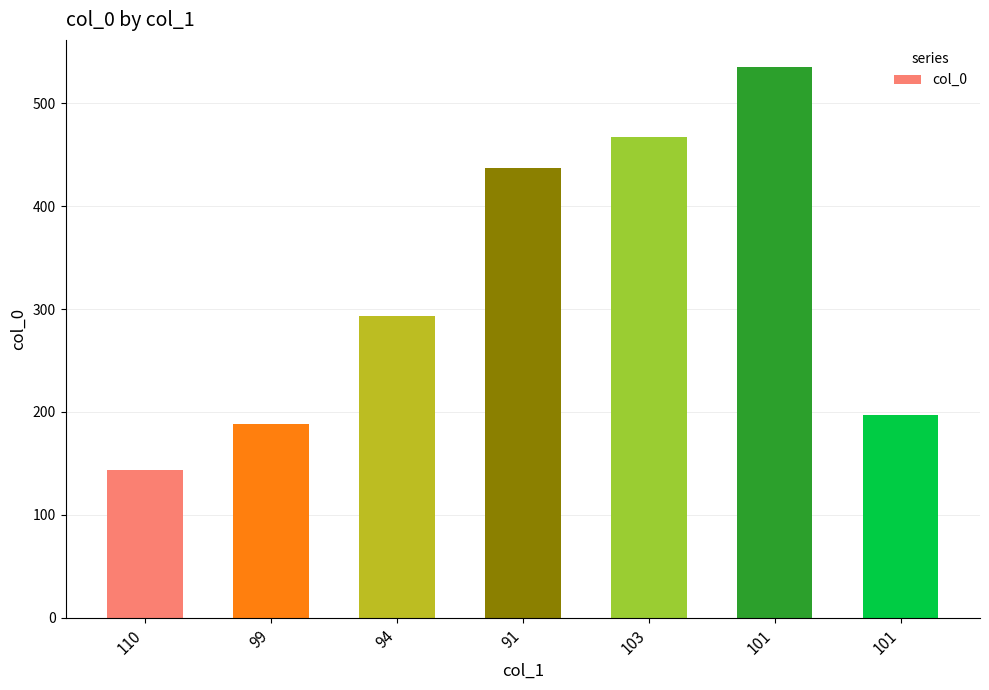

Is it true that the value at 101 is 535?

True